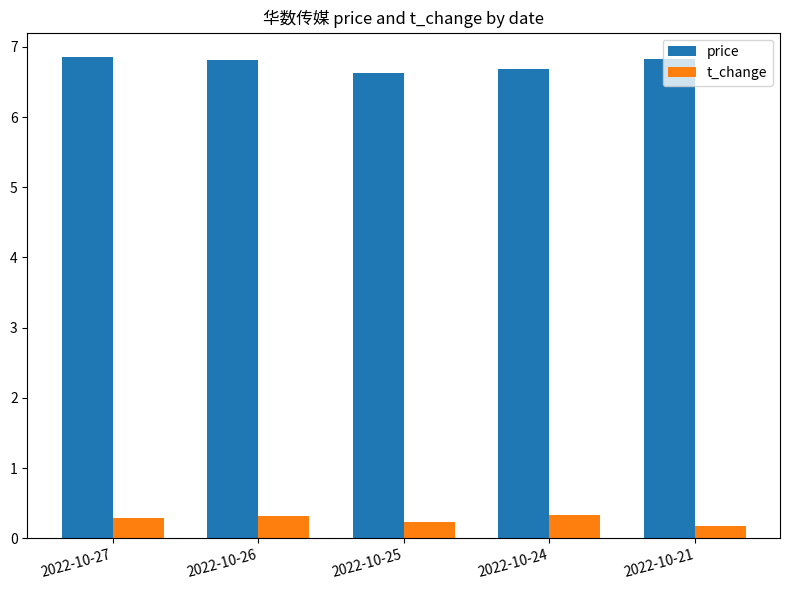

List the series in order of their peak value, lowest first.

t_change, price